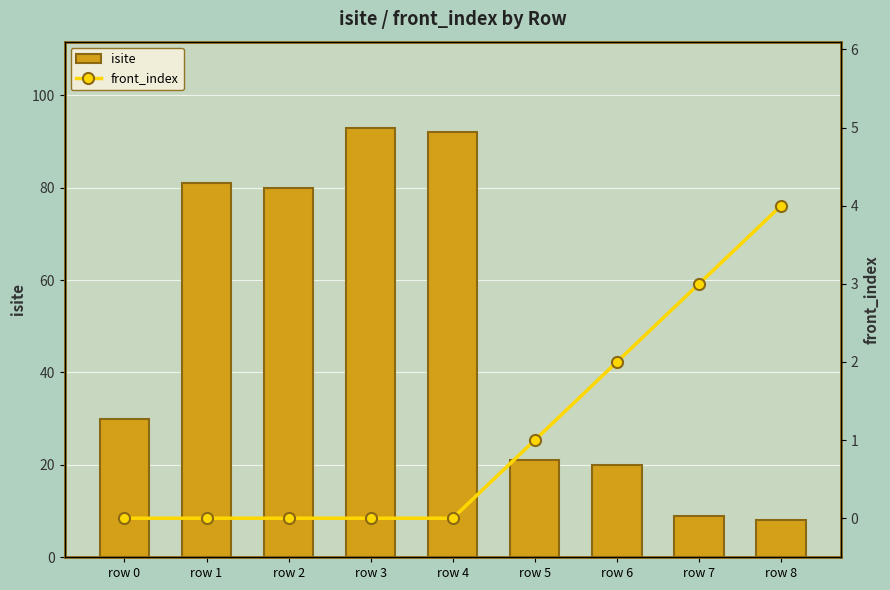

What is the difference between the highest and lowest values at row 5?

20